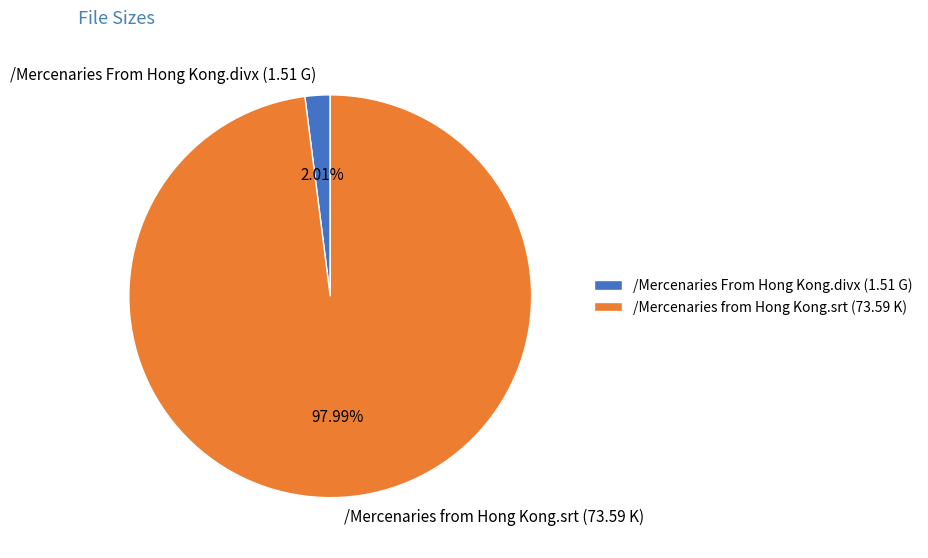

Does /Mercenaries From Hong Kong.divx (1.51 G) represent more than half of the total?

No